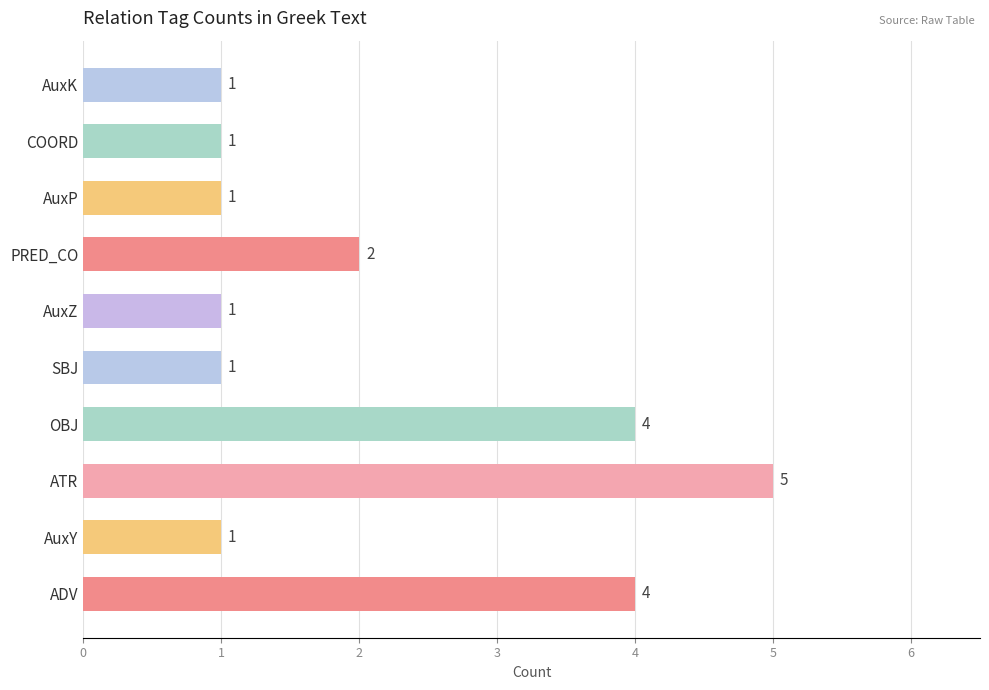

True or false: the data shows 4 at ADV.

True